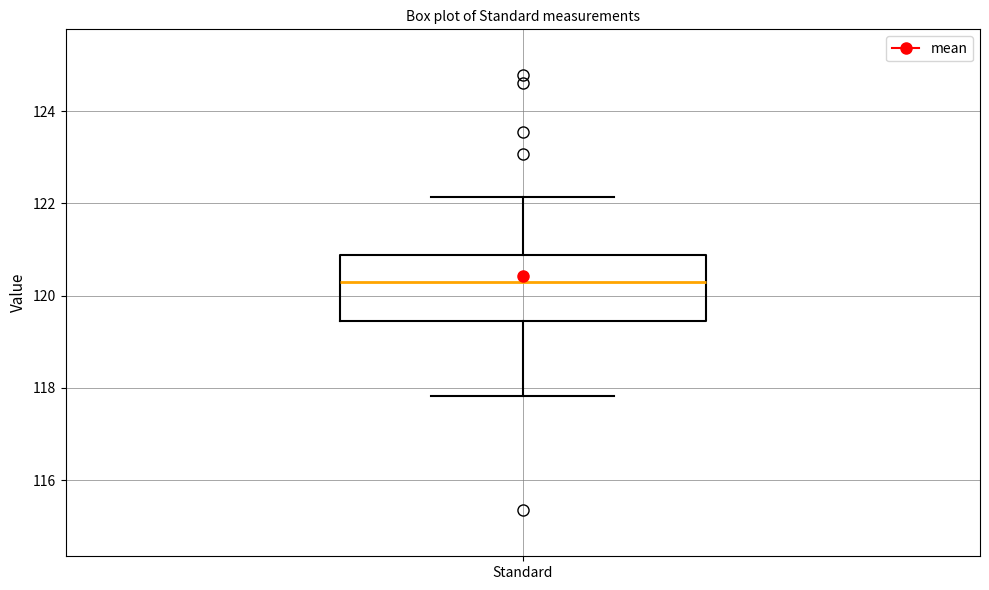

Transcribe this box plot: give where the median line is, the range the box spans, and where the two whiskers end, as read against the y-axis. The values are not printed on the chart, so give them approximately, as read against the axis.

median 120.2, box 119.4 to 120.8, whiskers 117.8 to 122.2